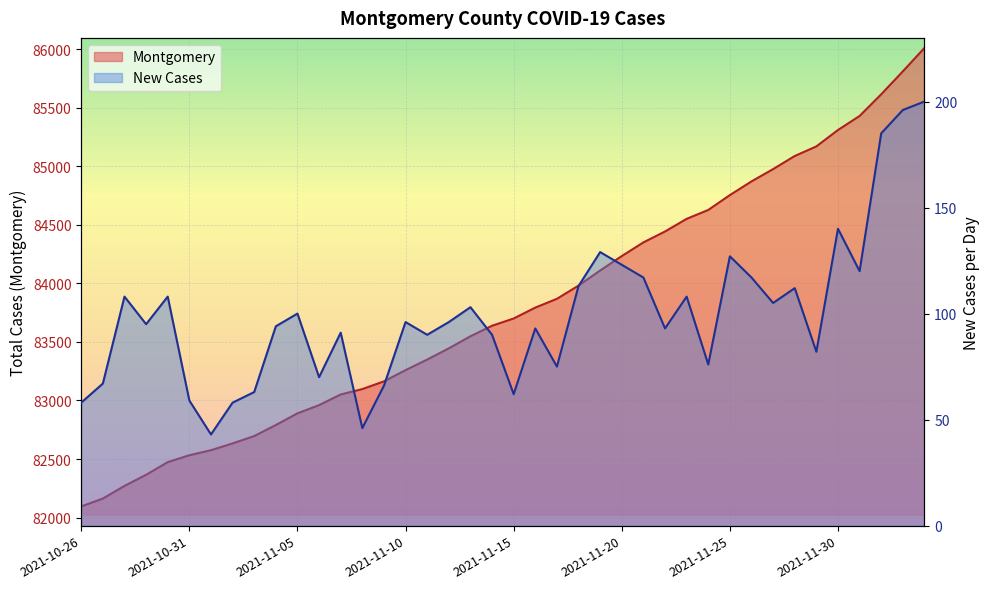

How many data points in Montgomery are above 83700?

19